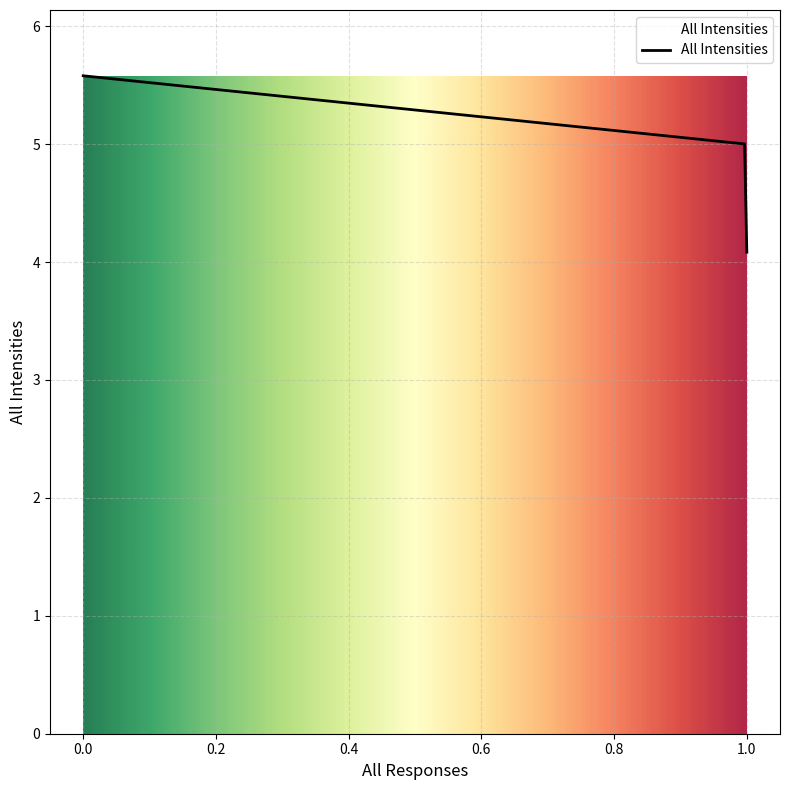

What is the greatest value displayed?

5.6